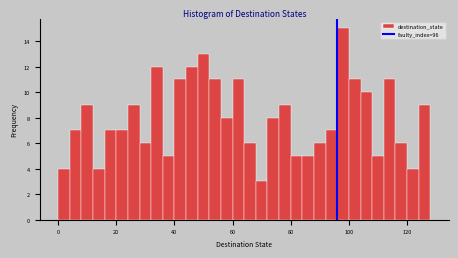

Around what value on the x-axis is the tallest bar? Give the approximate position of its centre, as read against the axis.

98